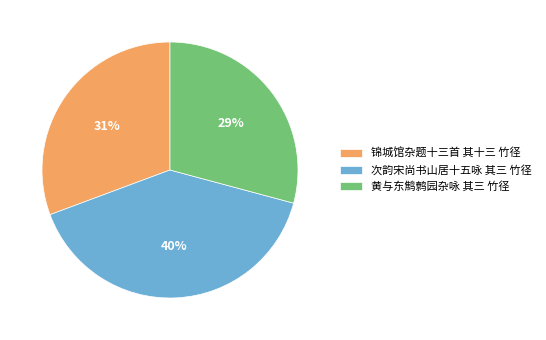

Is it true that 锦城馆杂题十三首 其十三 竹径 is 22% of the pie?

False